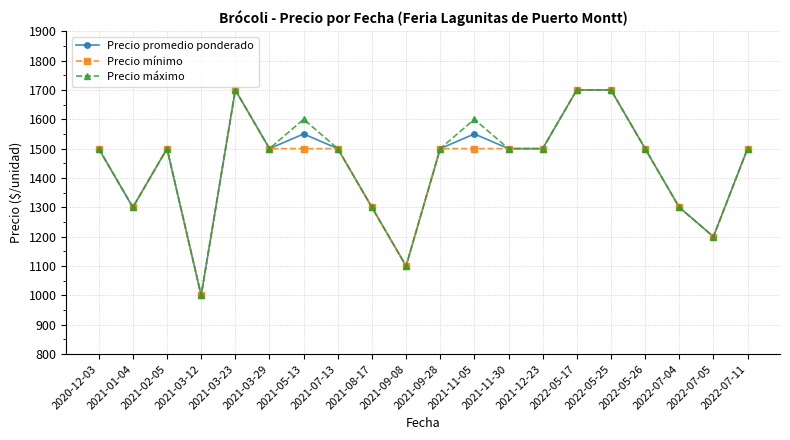

At which category does Precio promedio ponderado reach its first local peak?

2021-02-05